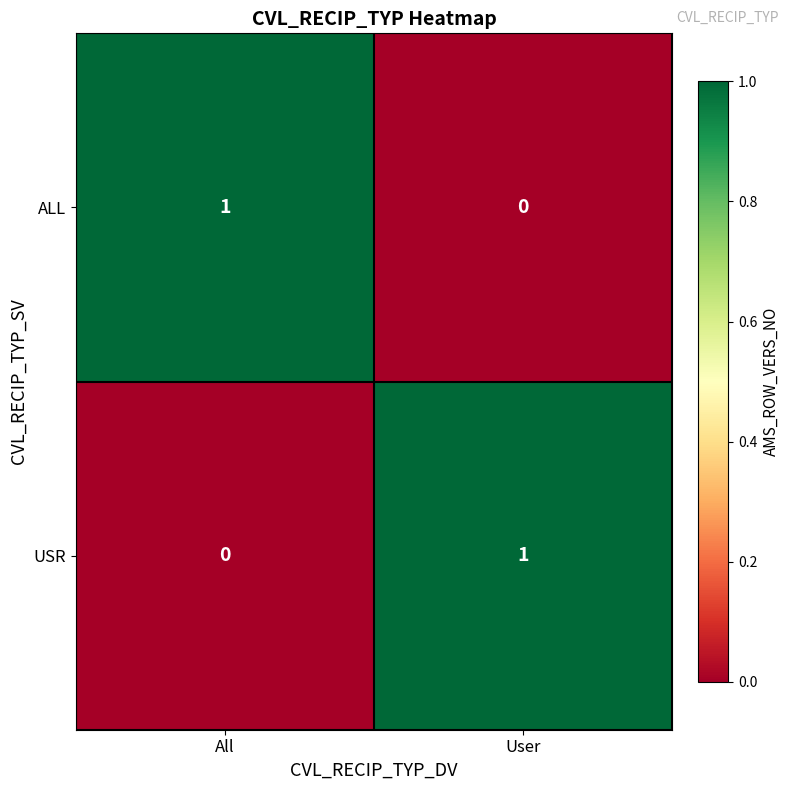

Reading left to right, extract all data points from this chart.

ALL: 1	0
USR: 0	1